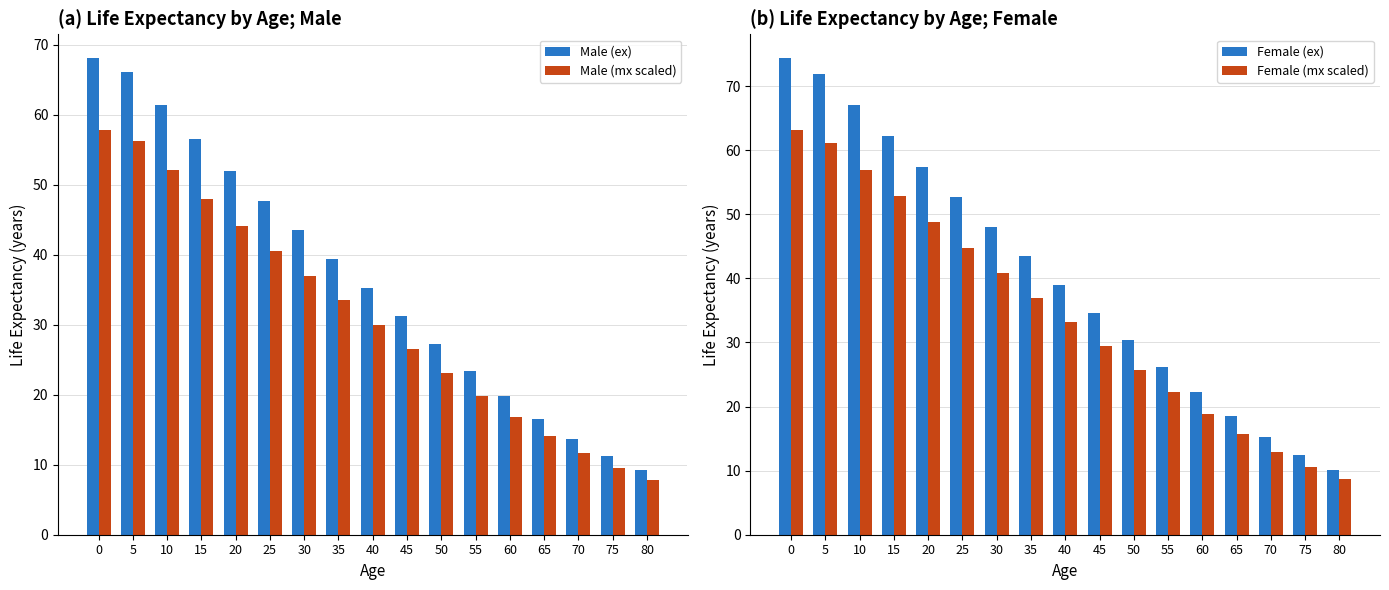

Reading left to right, list all the values displayed in this chart.

Male (ex): 68.1	66.2	61.4	56.5	52.0	47.7	43.5	39.4	35.3	31.2	27.2	23.4	19.8	16.6	13.7	11.2	9.3
Male (mx scaled): 57.9	56.3	52.1	48.0	44.2	40.6	37.0	33.5	30.0	26.5	23.2	19.9	16.9	14.1	11.7	9.5	7.9
Female (ex): 74.3	71.9	67.0	62.1	57.4	52.6	48.0	43.5	39.0	34.6	30.3	26.1	22.2	18.6	15.3	12.5	10.2
Female (mx scaled): 63.2	61.1	57.0	52.8	48.7	44.8	40.8	37.0	33.2	29.4	25.8	22.2	18.9	15.8	13.0	10.6	8.6